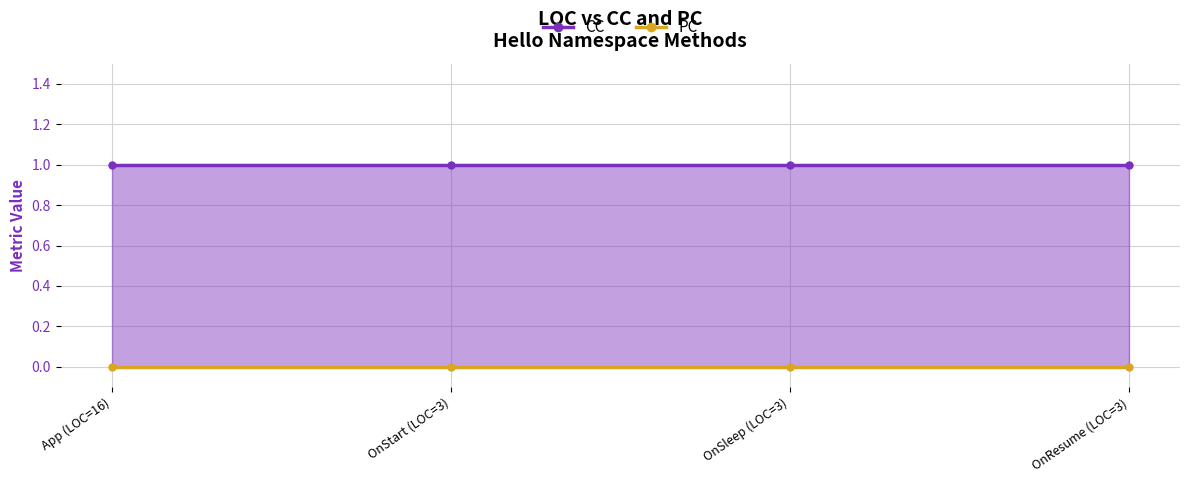

Rank the categories by CC value from highest to lowest.

App (LOC=16), OnStart (LOC=3), OnSleep (LOC=3), OnResume (LOC=3)